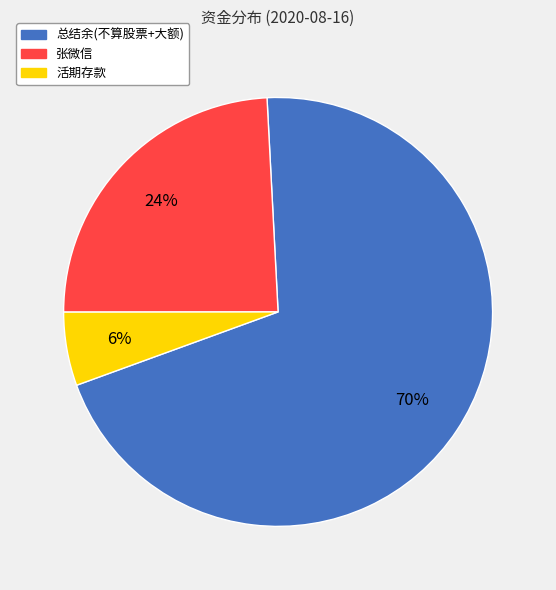

To the nearest percent, what is the average slice percentage?

33%